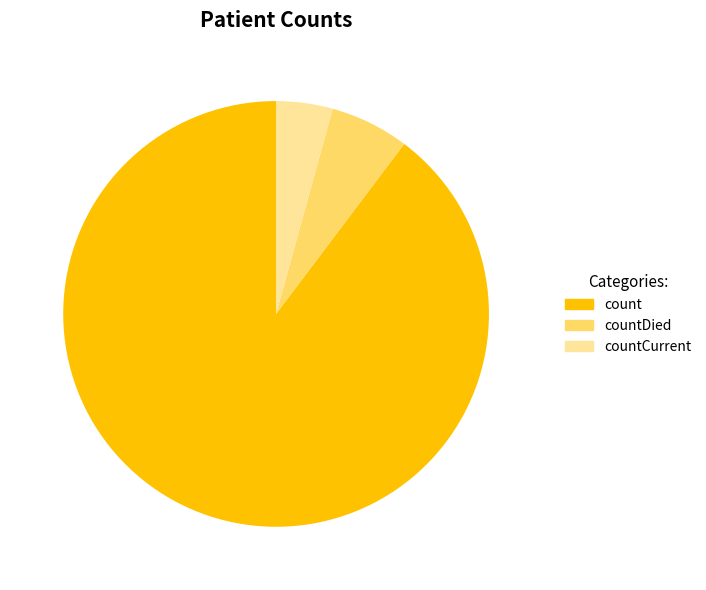

To the nearest percent, what portion does count represent?

90%